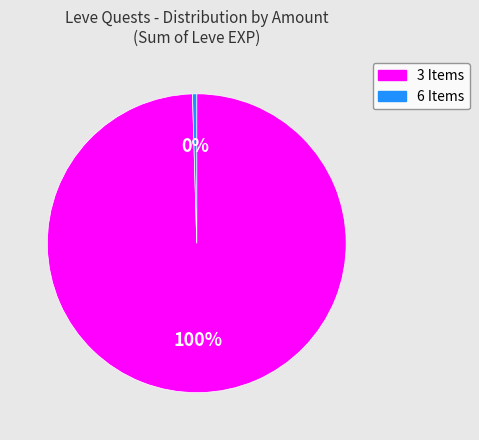

To the nearest percent, what is the combined percentage of 3 Items and 6 Items?

100%